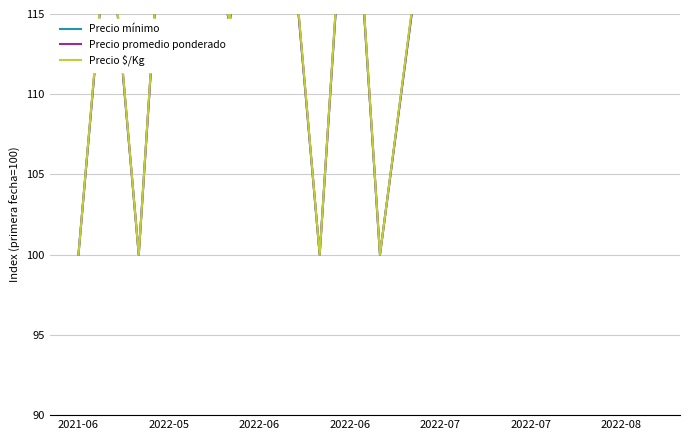

What is the value of the Precio $/Kg point at the 15th from the left?

214.9